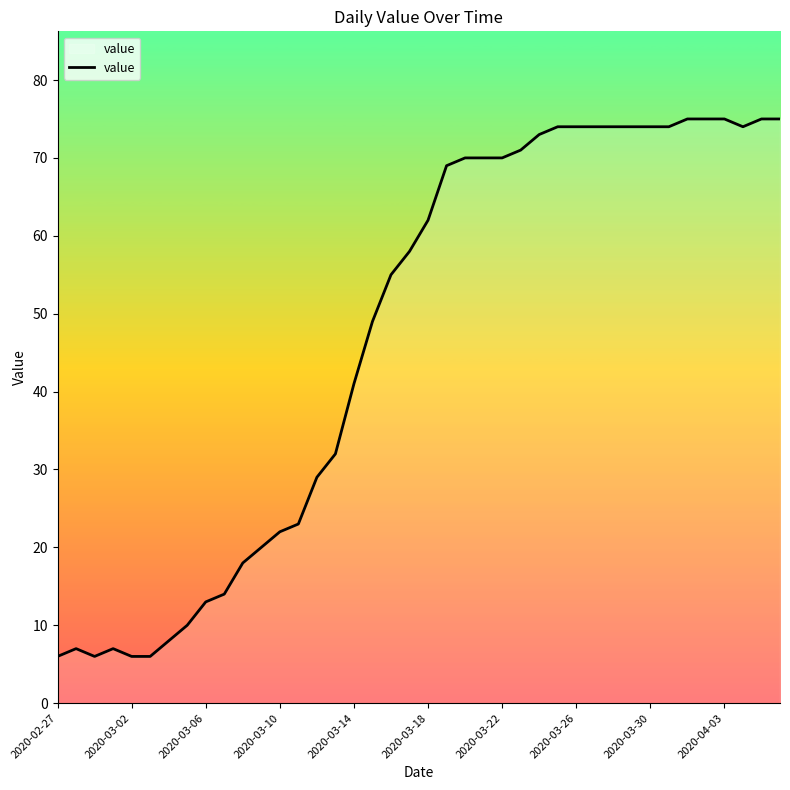

What is the difference between the maximum and minimum values?

69